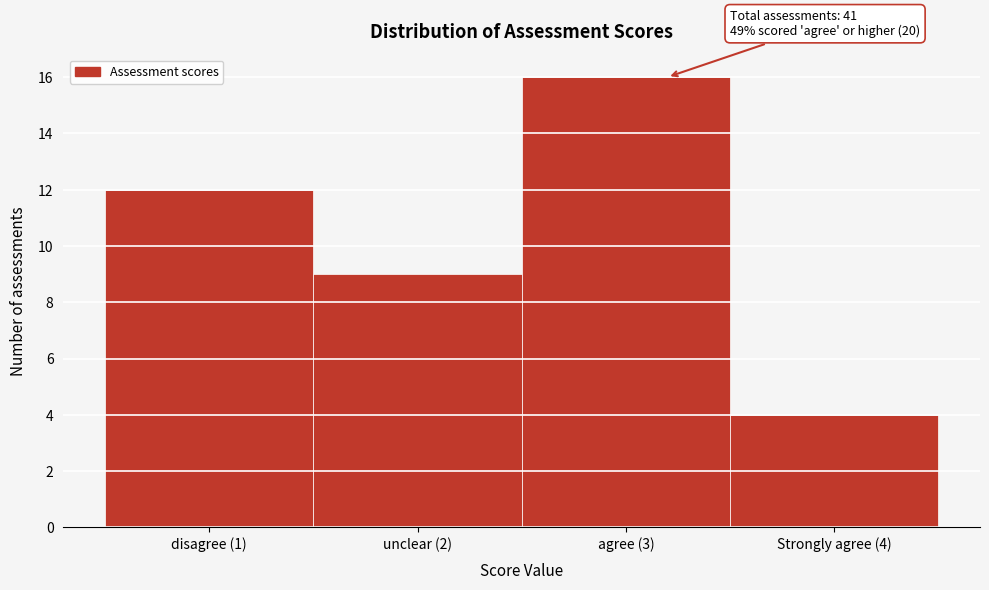

Reading right to left, transcribe all the data shown in this chart.

Strongly agree (4)=4	agree (3)=16	unclear (2)=9	disagree (1)=12